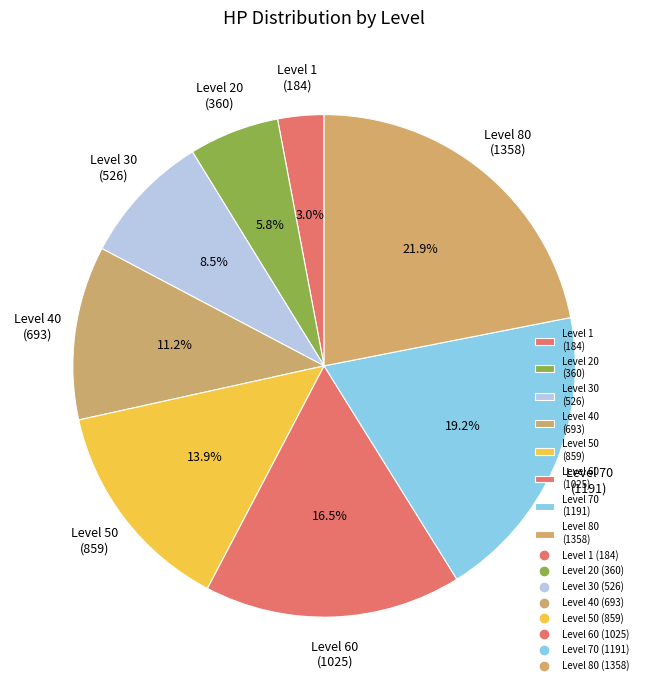

Does any single category account for the majority?

No